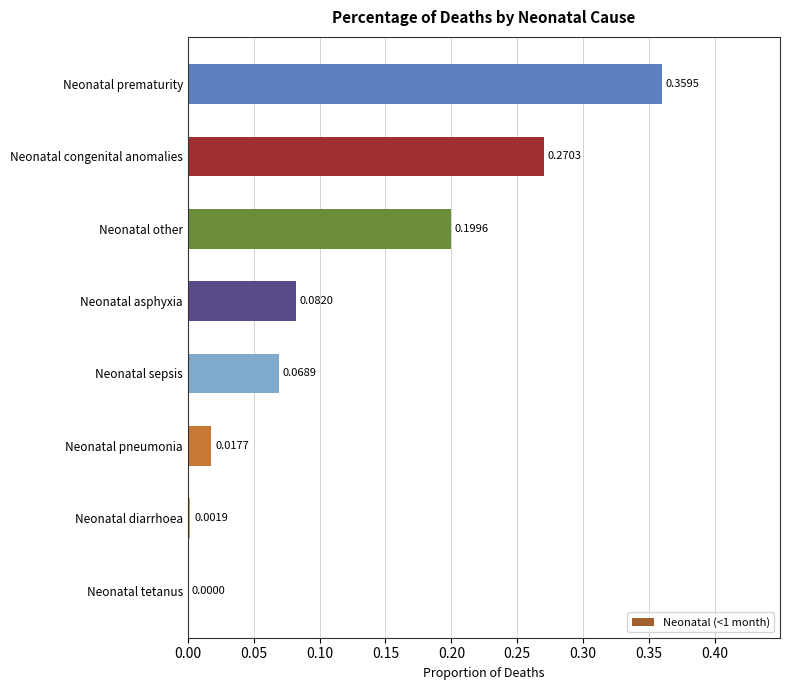

What is the change in value from Neonatal sepsis to Neonatal other?

+0.1